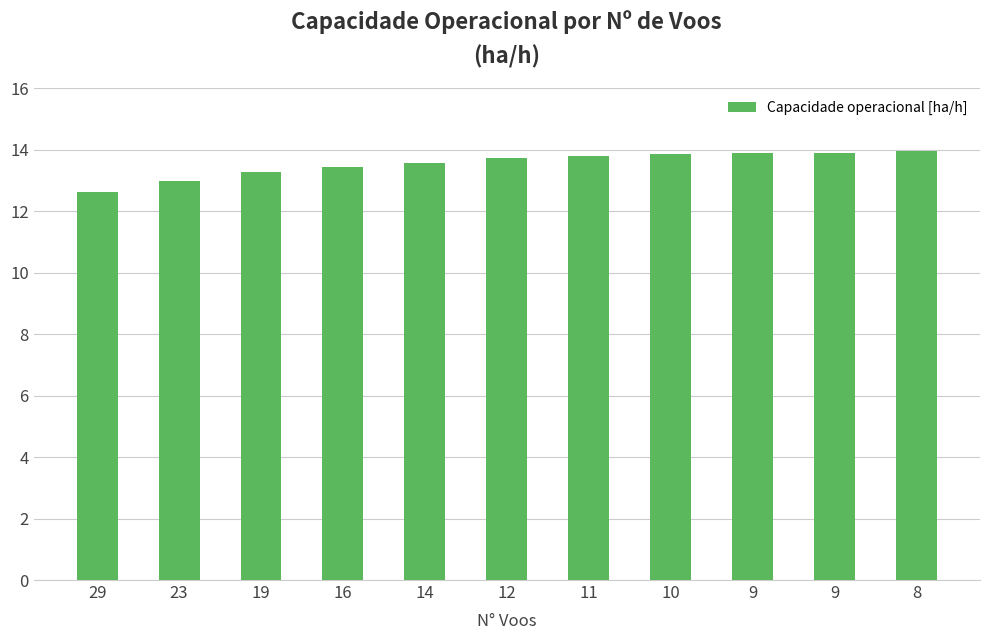

At which label is the value closest to 13?

23